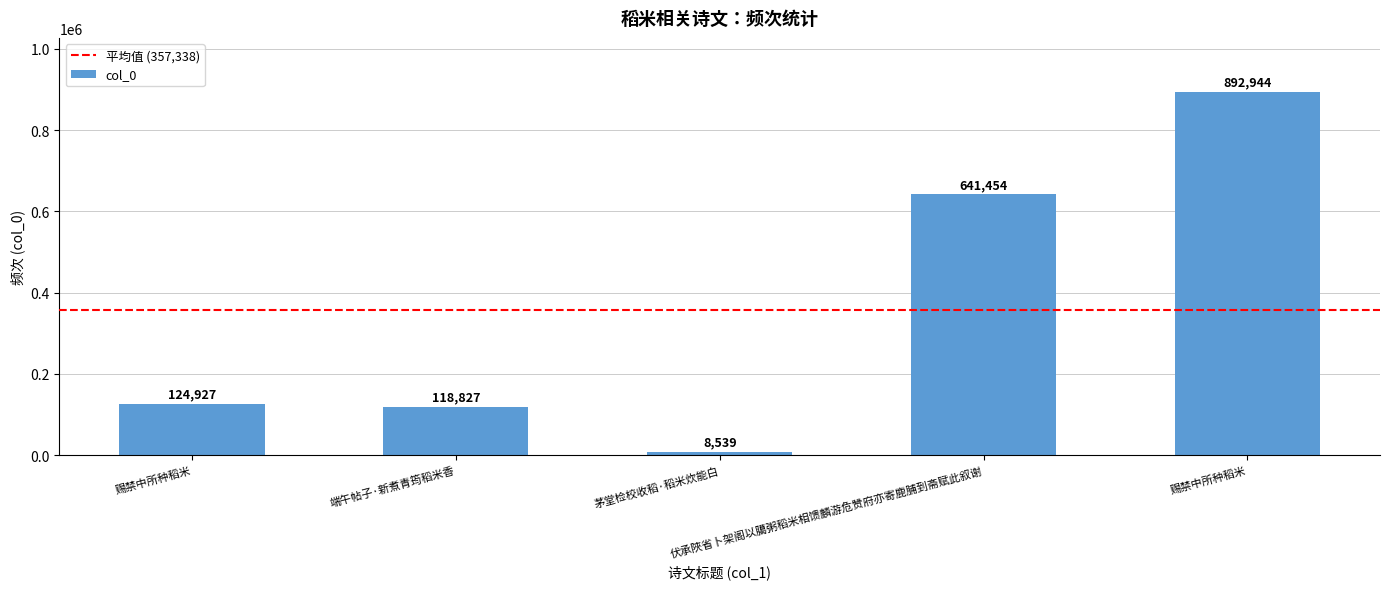

How many series are shown in this chart?

1